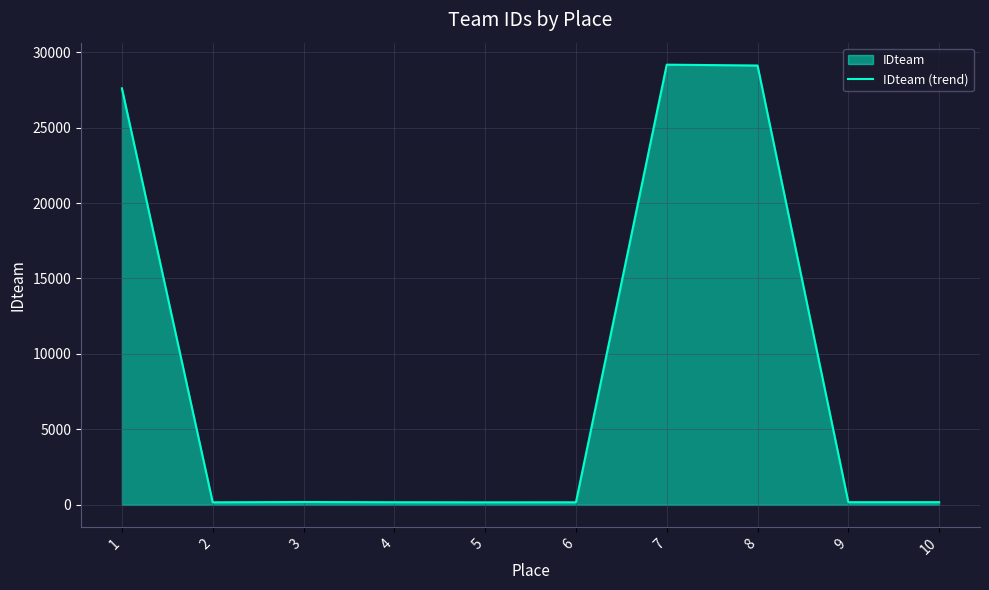

What is the sum of all values?

87098